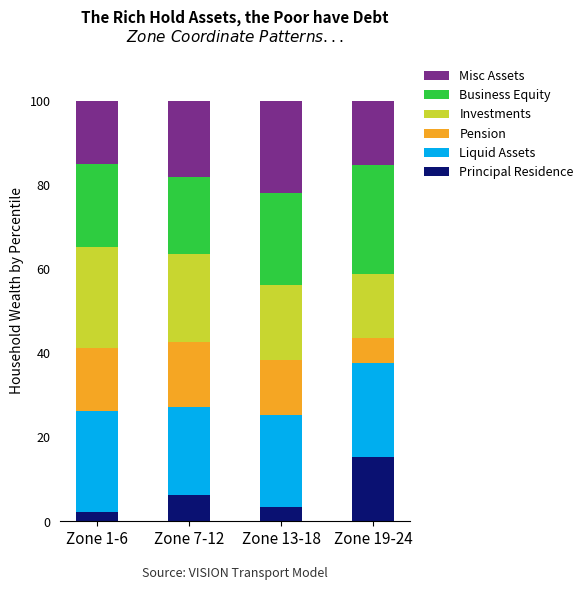

What is the total value across all series at Zone 19-24?

100.0